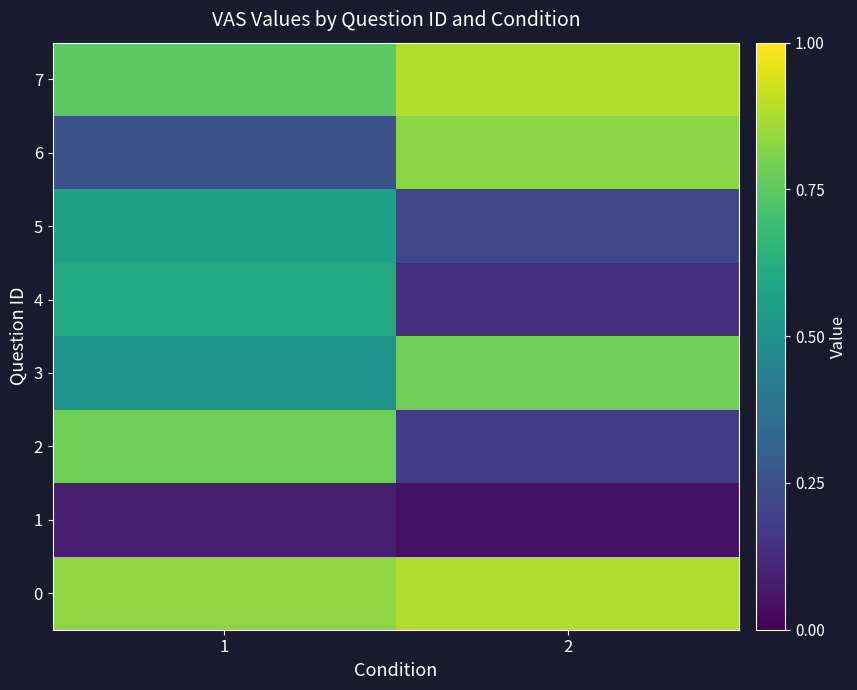

Which label corresponds to the smallest value in the chart?

2